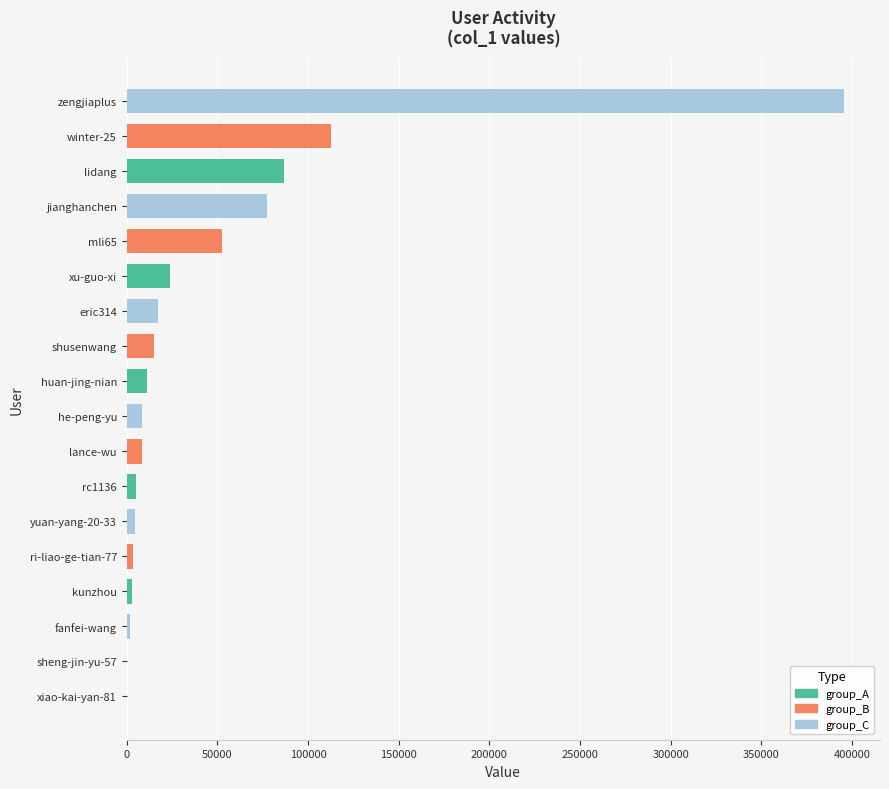

What is the sum of all values?

827822